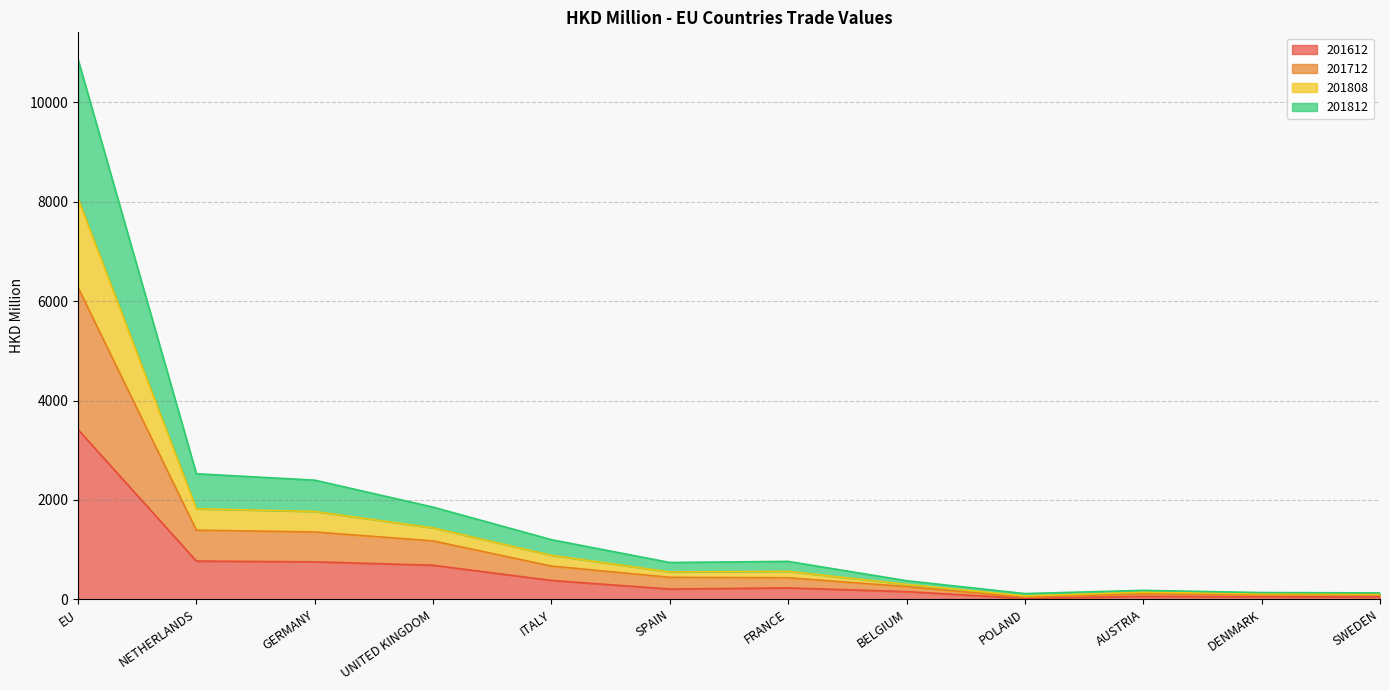

At which category is the sum across all series the highest?

EU